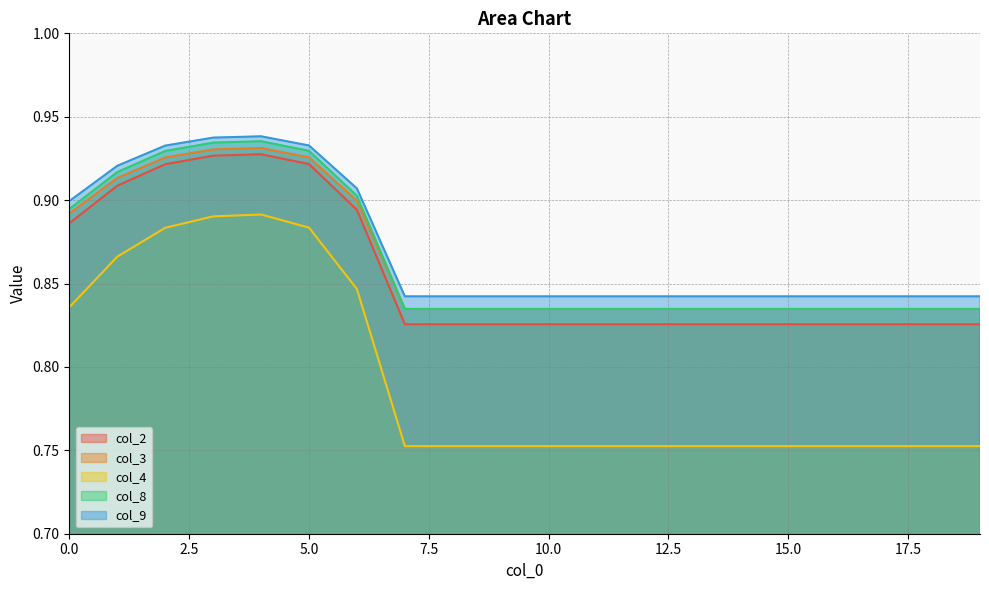

Reading right to left, transcribe all the data shown in this chart.

col_2: 19=0.8	18=0.8	17=0.8	16=0.8	15=0.8	14=0.8	13=0.8	12=0.8	11=0.8	10=0.8	9=0.8	8=0.8	7=0.8	6=0.9	5=0.9	4=0.9	3=0.9	2=0.9	1=0.9	0=0.9
col_3: 19=0.8	18=0.8	17=0.8	16=0.8	15=0.8	14=0.8	13=0.8	12=0.8	11=0.8	10=0.8	9=0.8	8=0.8	7=0.8	6=0.9	5=0.9	4=0.9	3=0.9	2=0.9	1=0.9	0=0.9
col_4: 19=0.8	18=0.8	17=0.8	16=0.8	15=0.8	14=0.8	13=0.8	12=0.8	11=0.8	10=0.8	9=0.8	8=0.8	7=0.8	6=0.8	5=0.9	4=0.9	3=0.9	2=0.9	1=0.9	0=0.8
col_8: 19=0.8	18=0.8	17=0.8	16=0.8	15=0.8	14=0.8	13=0.8	12=0.8	11=0.8	10=0.8	9=0.8	8=0.8	7=0.8	6=0.9	5=0.9	4=0.9	3=0.9	2=0.9	1=0.9	0=0.9
col_9: 19=0.8	18=0.8	17=0.8	16=0.8	15=0.8	14=0.8	13=0.8	12=0.8	11=0.8	10=0.8	9=0.8	8=0.8	7=0.8	6=0.9	5=0.9	4=0.9	3=0.9	2=0.9	1=0.9	0=0.9